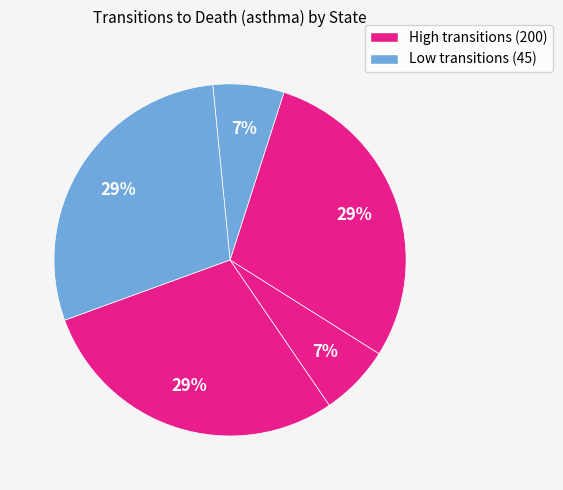

Does any single category account for the majority?

No